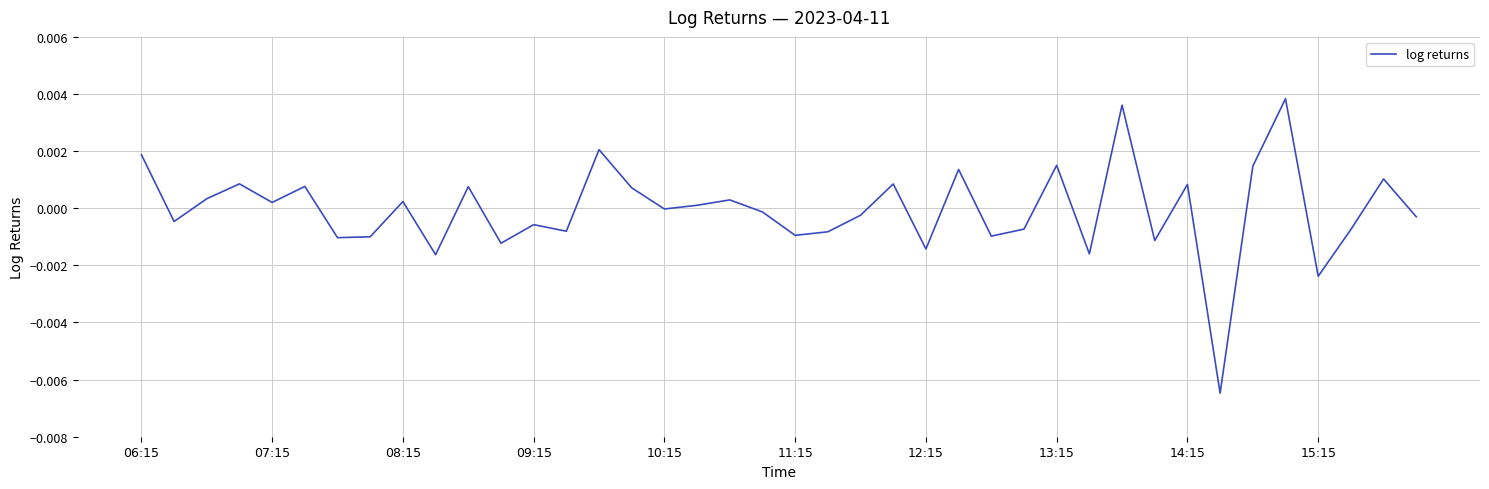

Where does the data first go above 0?

06:15